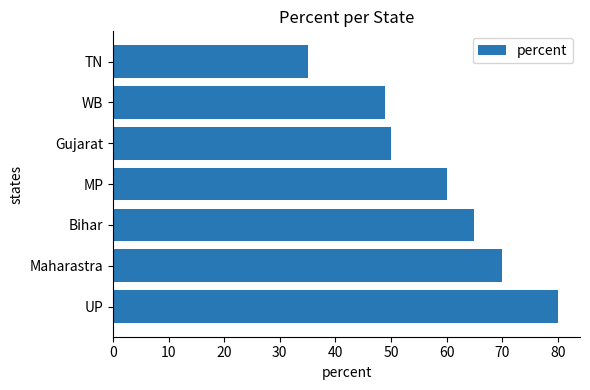

How many data points are less than 60?

3